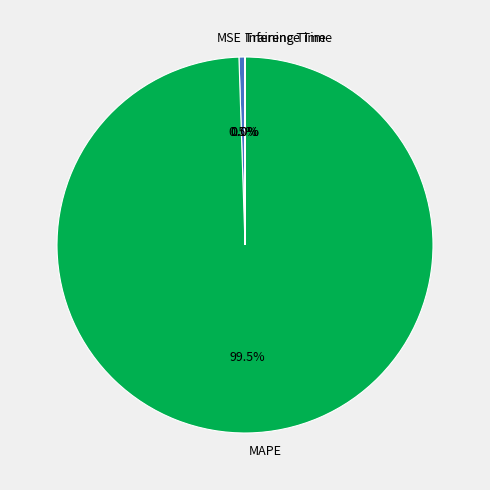

Does MAPE account for over 50% of the chart?

Yes